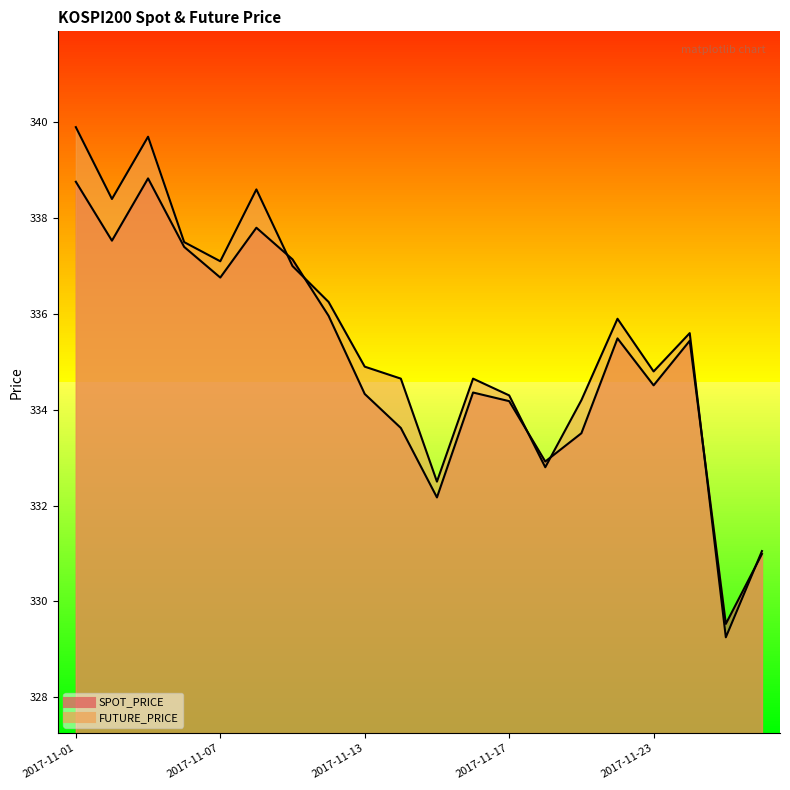

Which series has the largest range (max minus min)?

FUTURE_PRICE